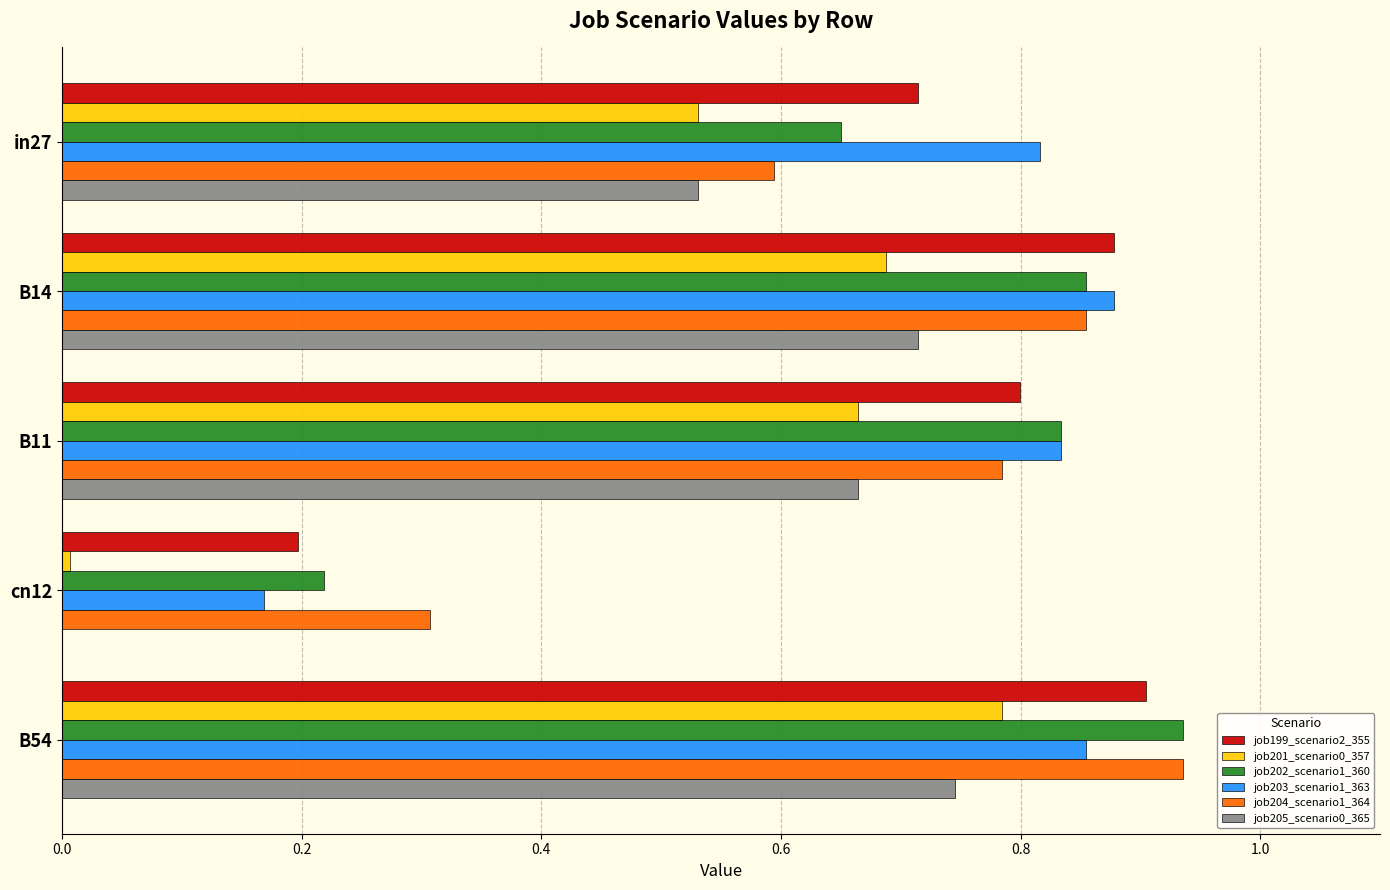

What is the sum of all job205_scenario0_365 values?

2.7